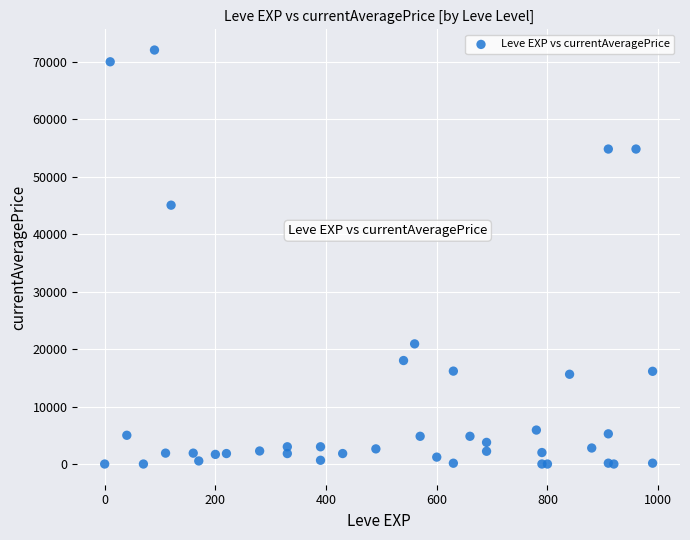

What Y value in the scatter plot is closest to 36000?

45019.0